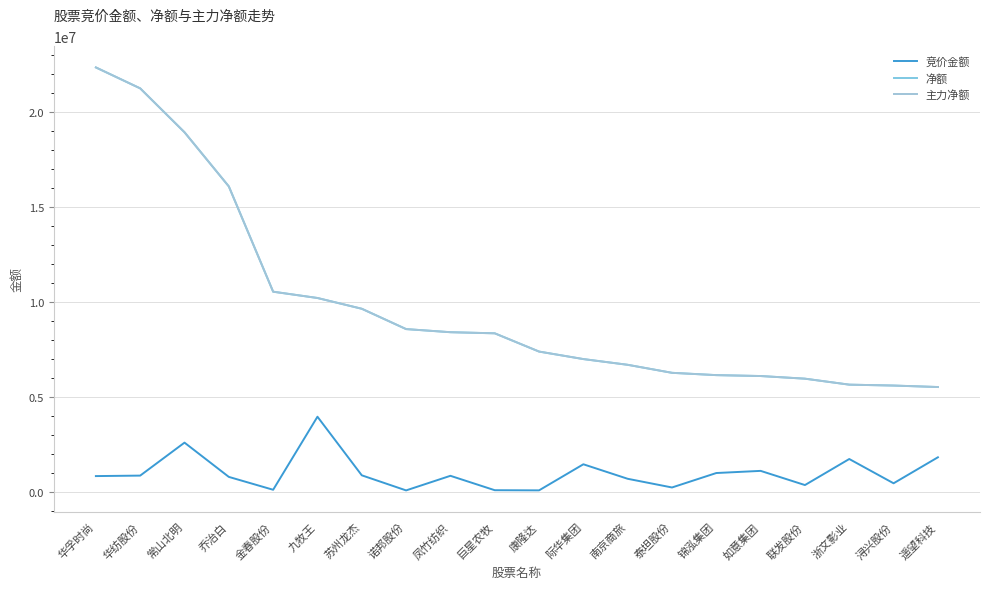

How many values in the 竞价金额 series exceed 841776?

9